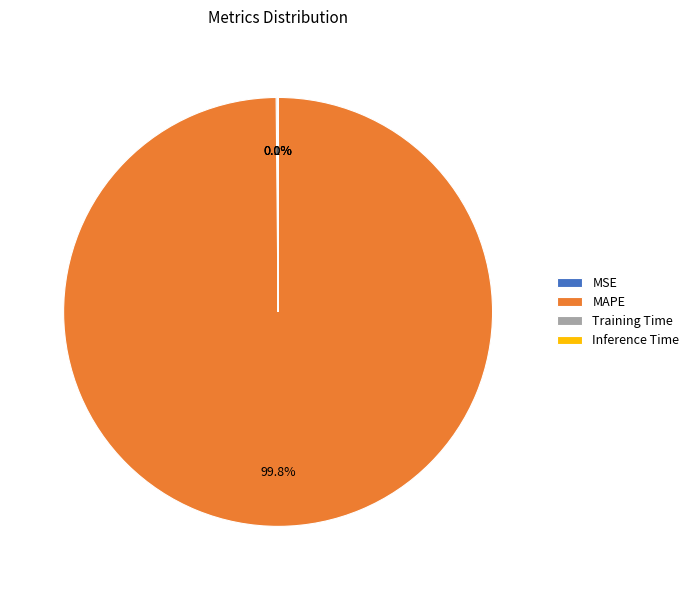

Which category has the biggest portion of the pie?

MAPE